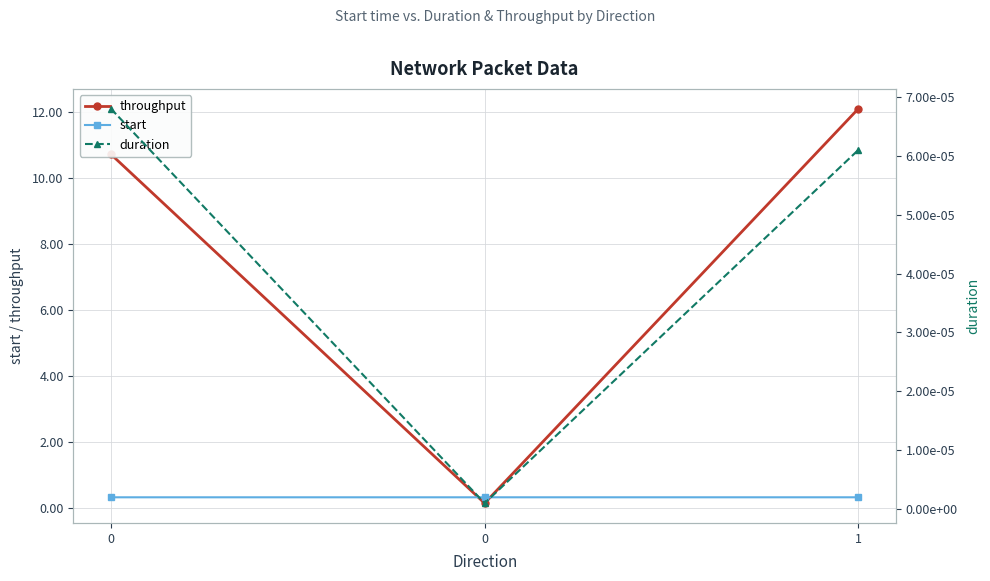

What are all the series names shown in the legend?

throughput, start, duration